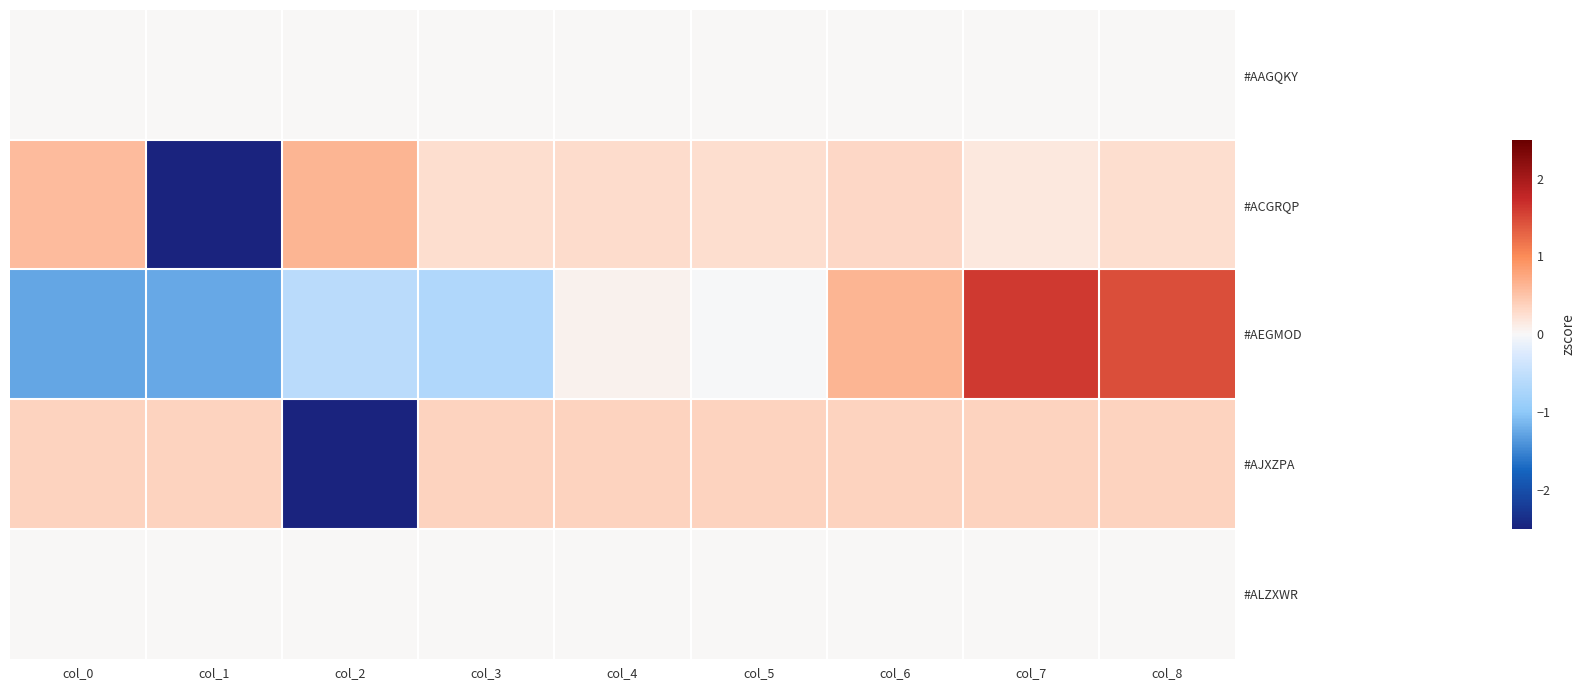

What is the smallest value displayed?

-2.8